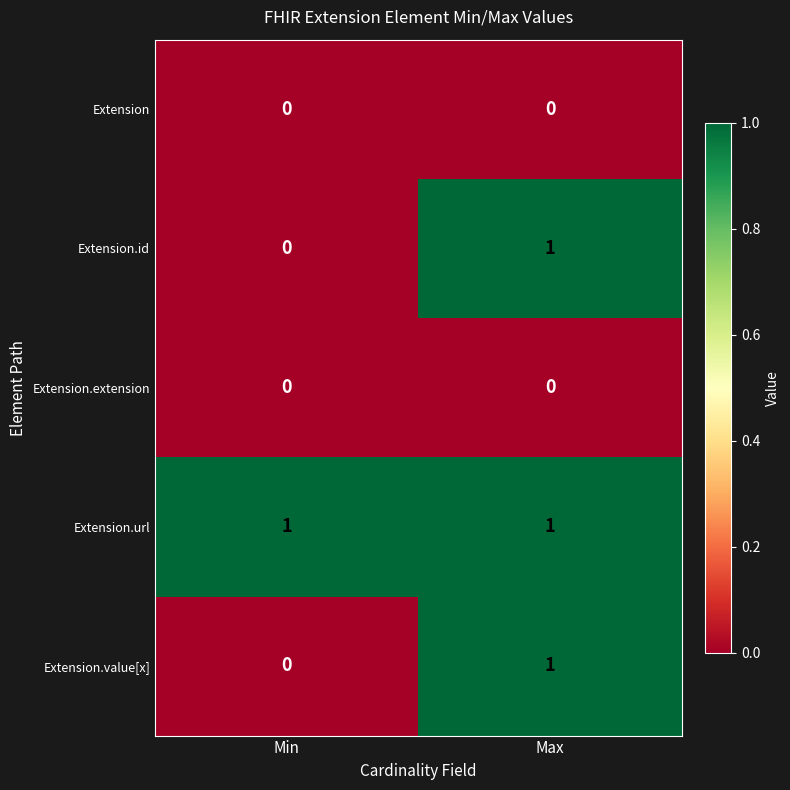

Which series has the largest total across all categories?

Extension.url